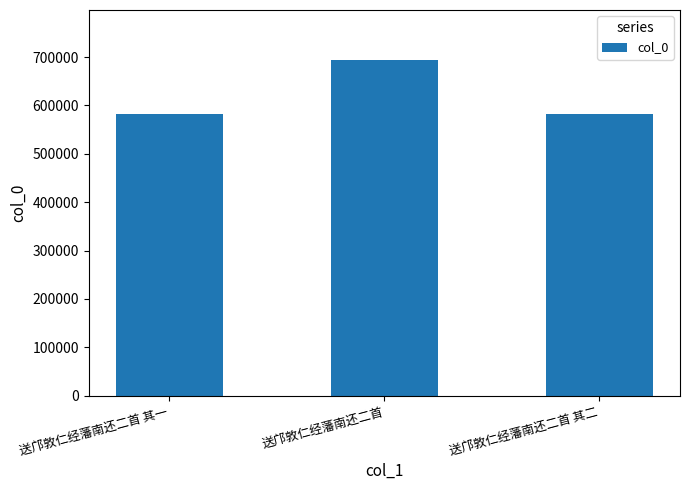

How many distinct data groups are displayed?

1